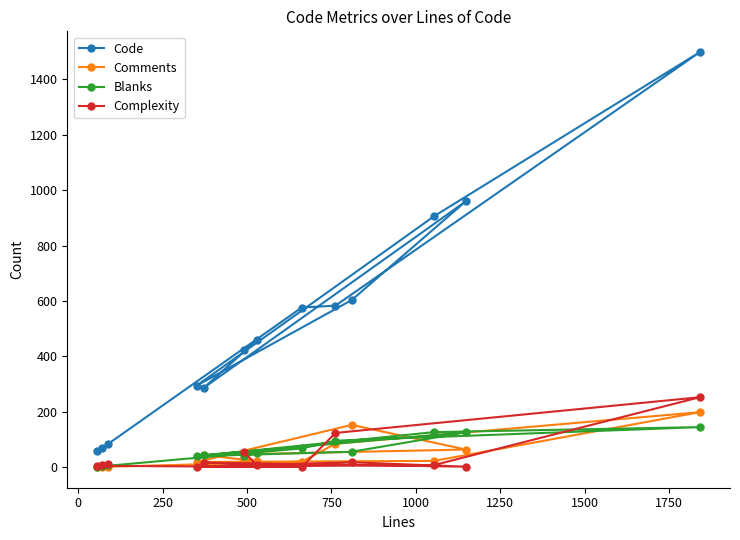

Which series has the largest range (max minus min)?

Code